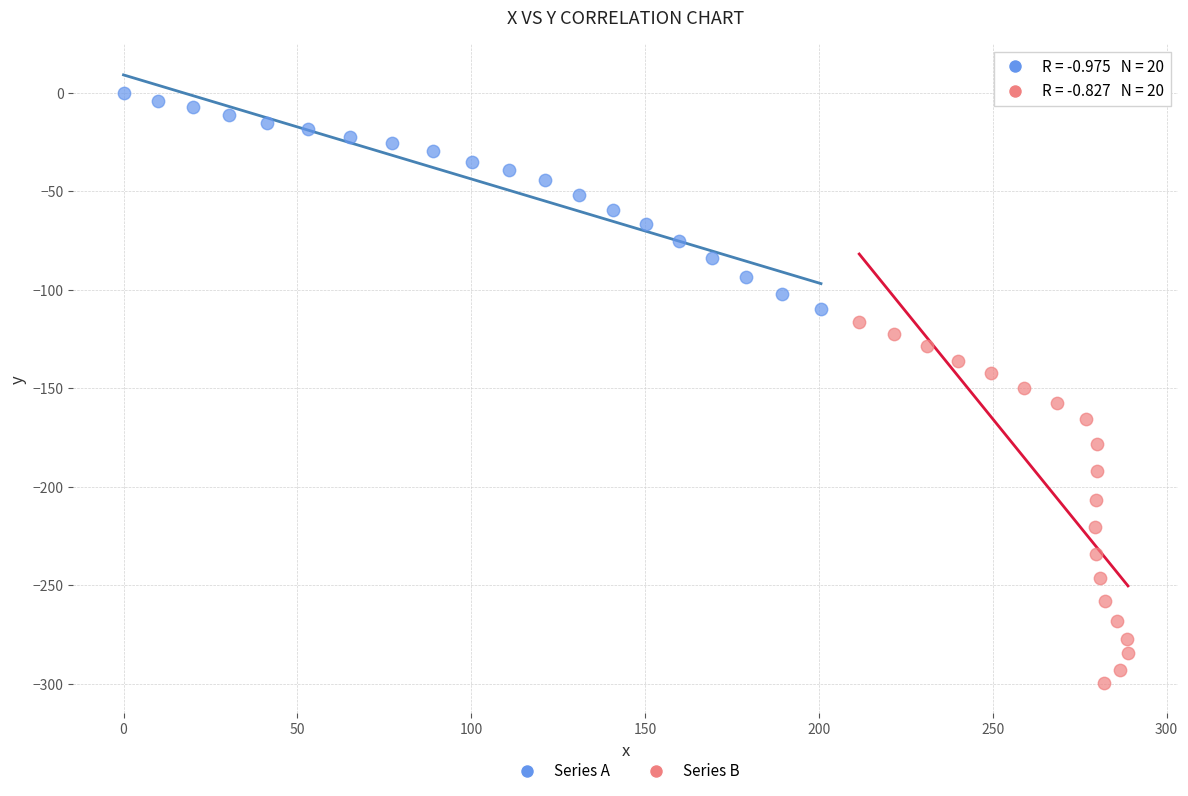

Which series contains the lowest Y value?

Series B